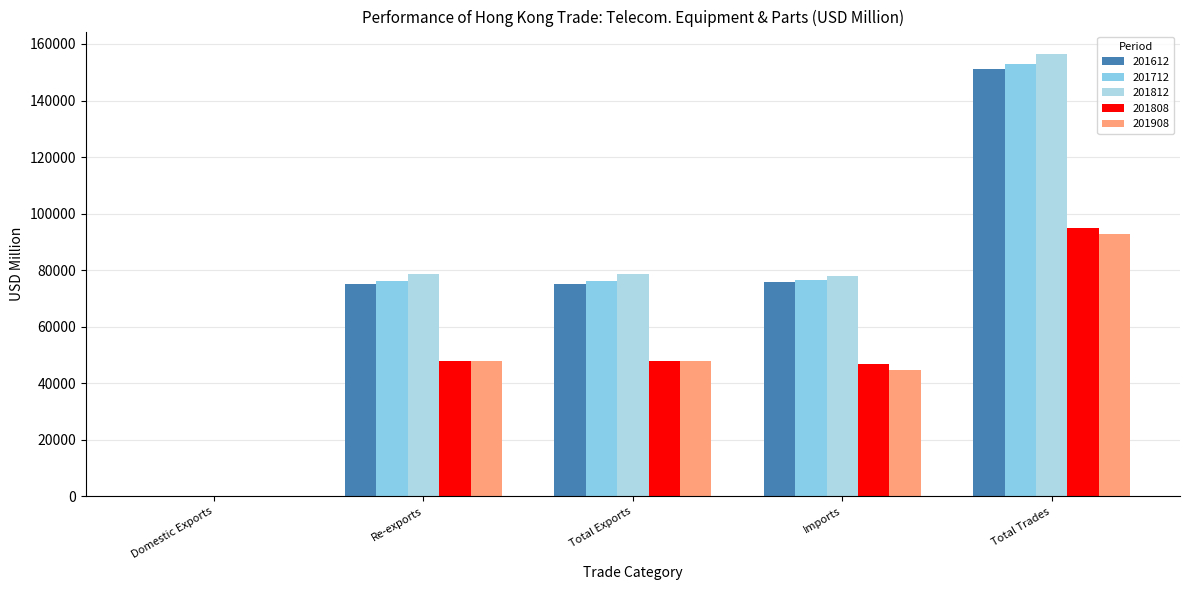

Does the chart contain stacked bars?

No